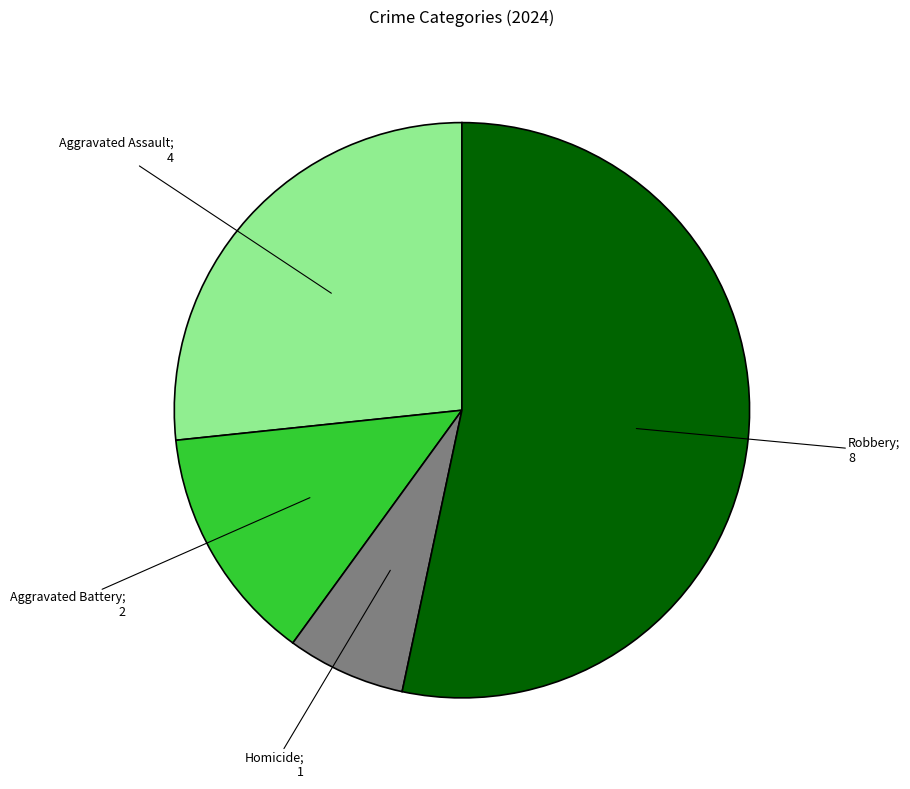

Is there a majority slice in this chart?

Yes